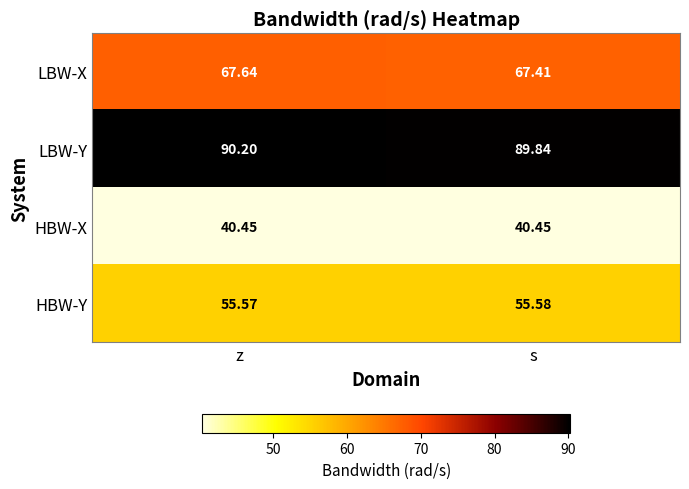

What is the total value across all series at z?

253.9